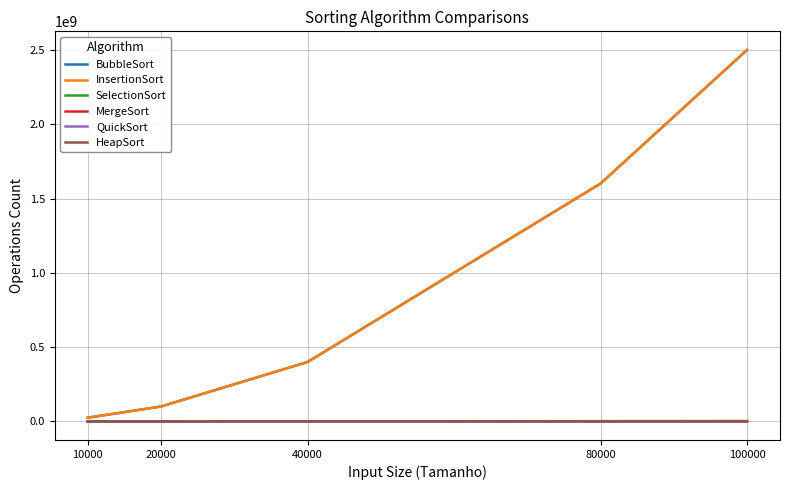

Which series has the largest range (max minus min)?

InsertionSort